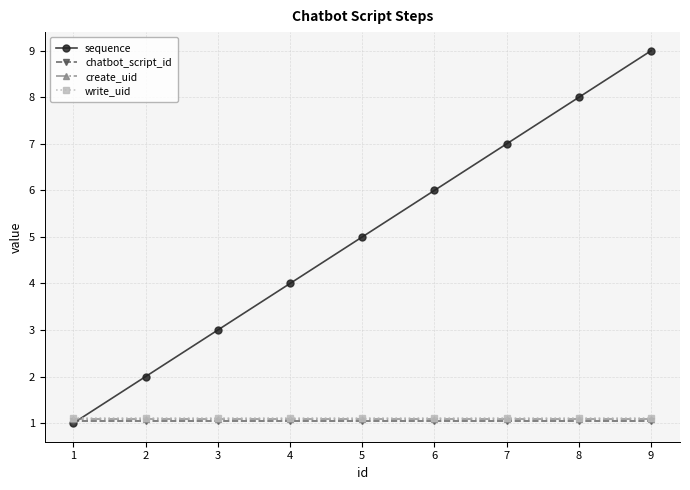

Where do write_uid and sequence first cross each other?

1 and 2